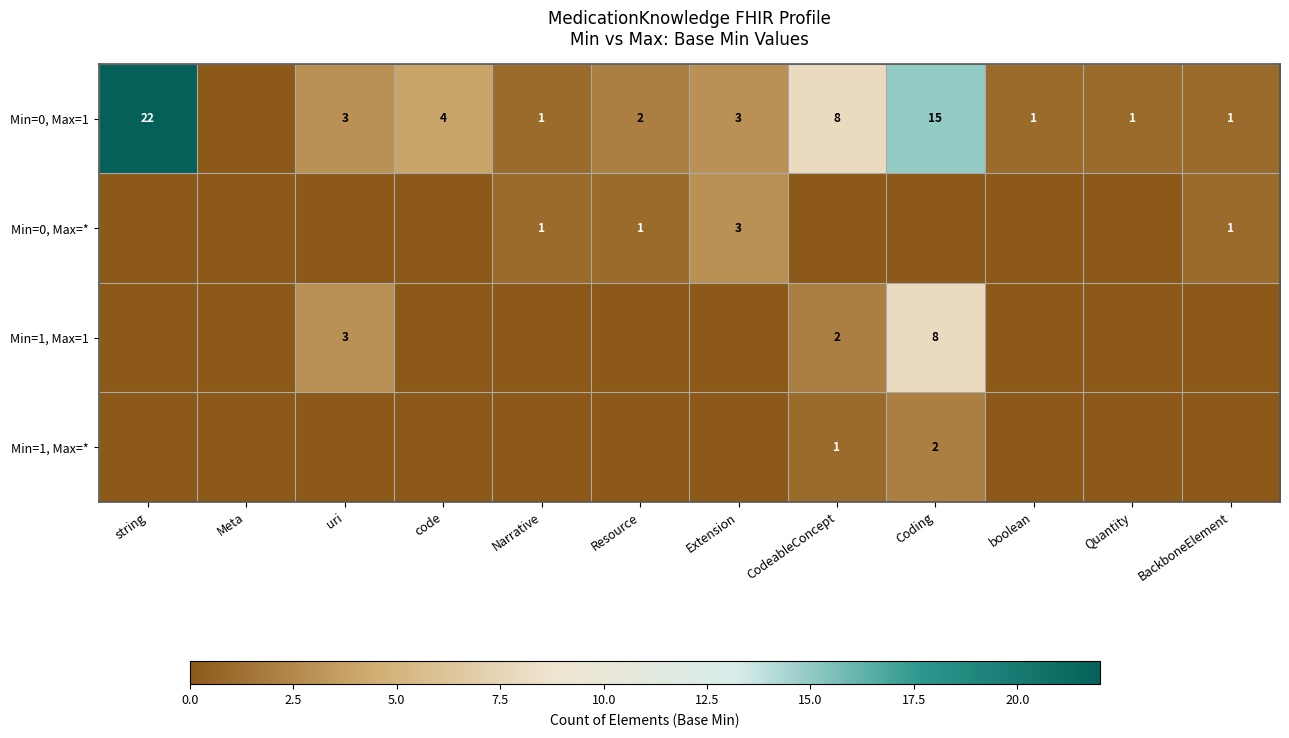

Is it true that Min=0, Max=1 equals 3 at Extension?

True